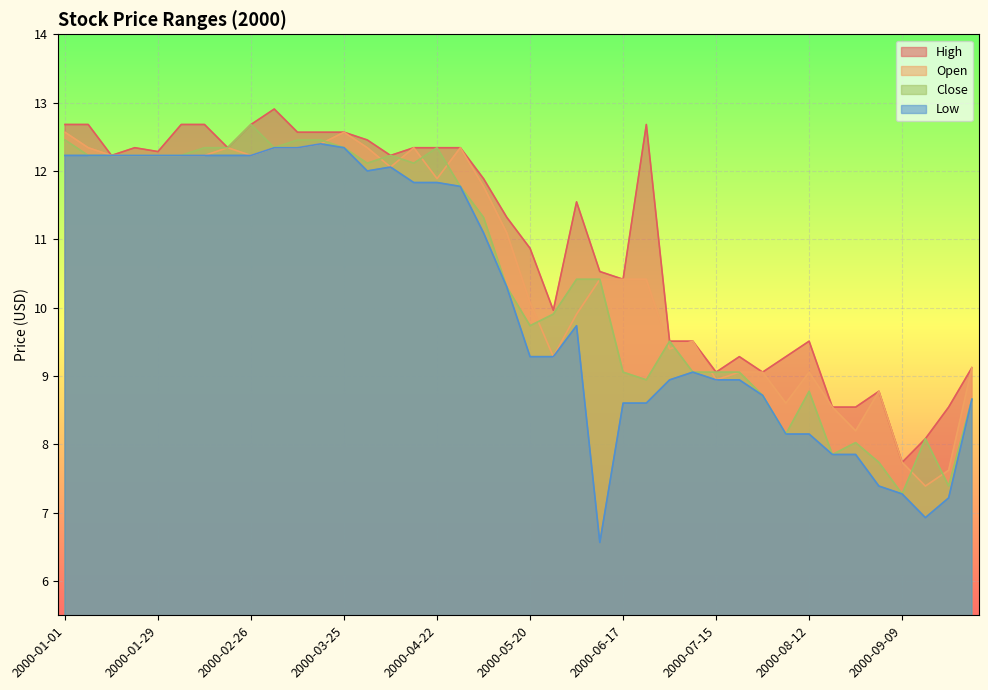

The value of Close at 2000-04-22 is 12.3. True or false?

True